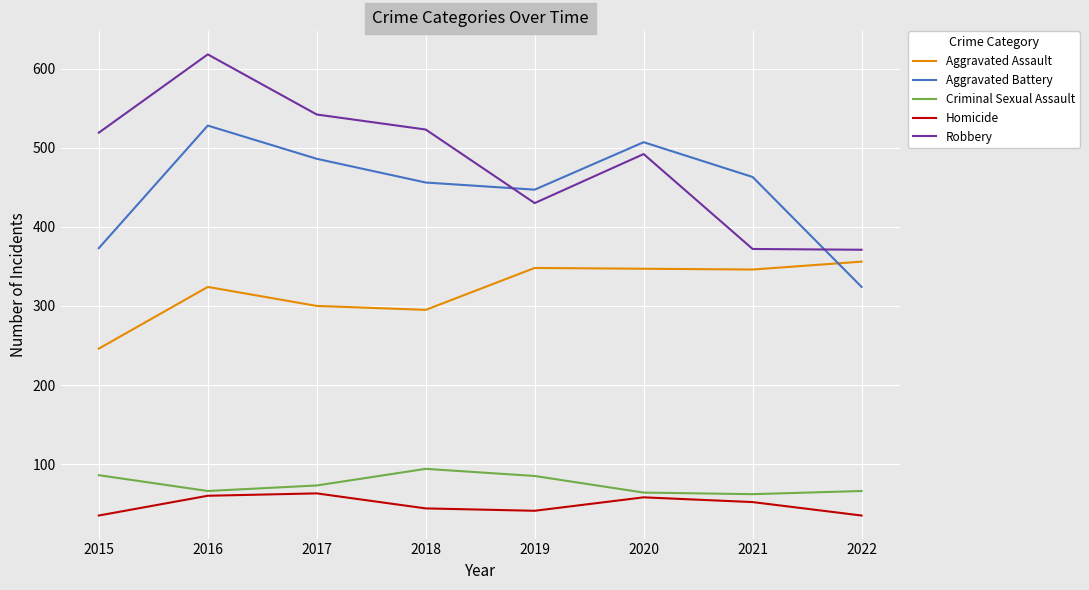

What is the difference between the highest and lowest values at 2017?

479